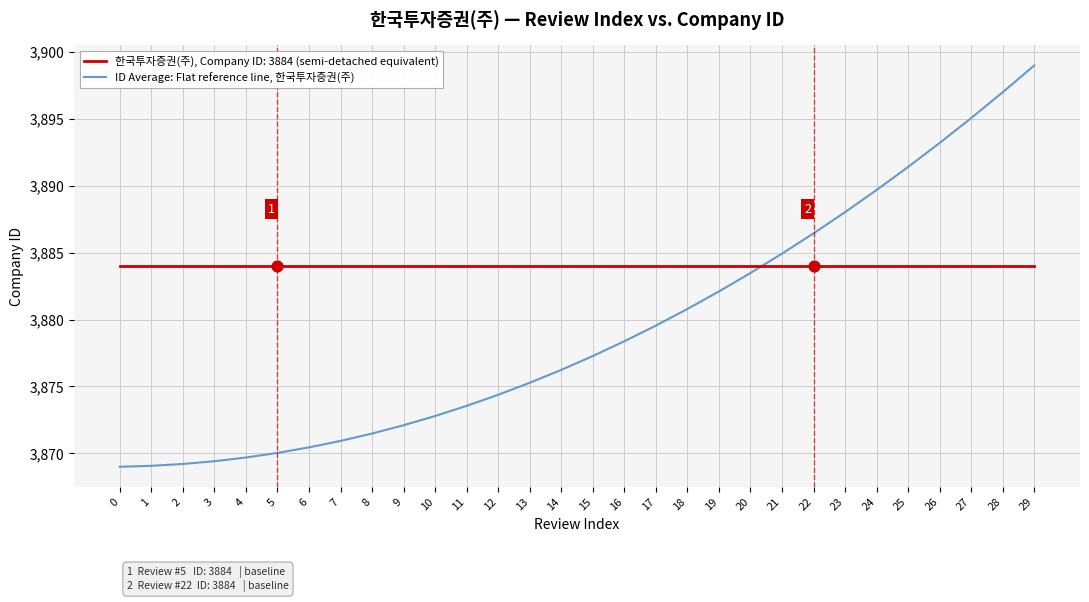

Which series changed the most between 13 and 20?

ID Average: Flat reference line, 한국투자증권(주)